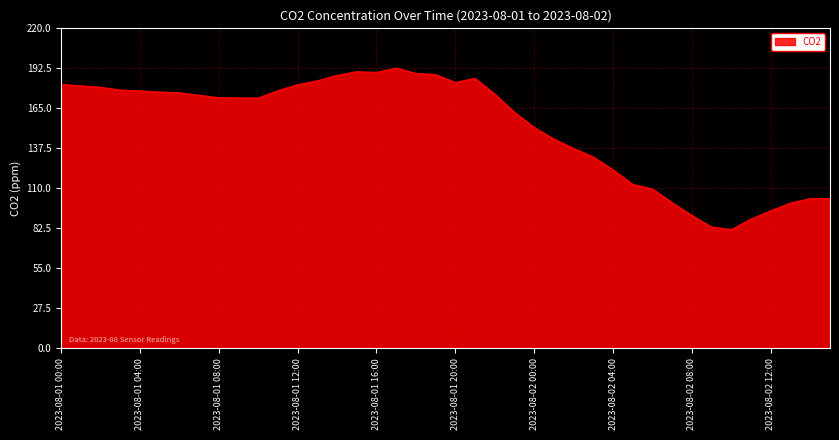

What is the smallest value displayed?

81.5